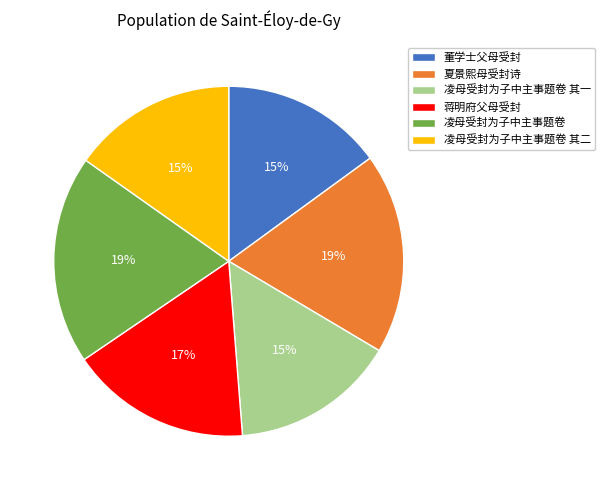

Count the number of slices in the pie.

6